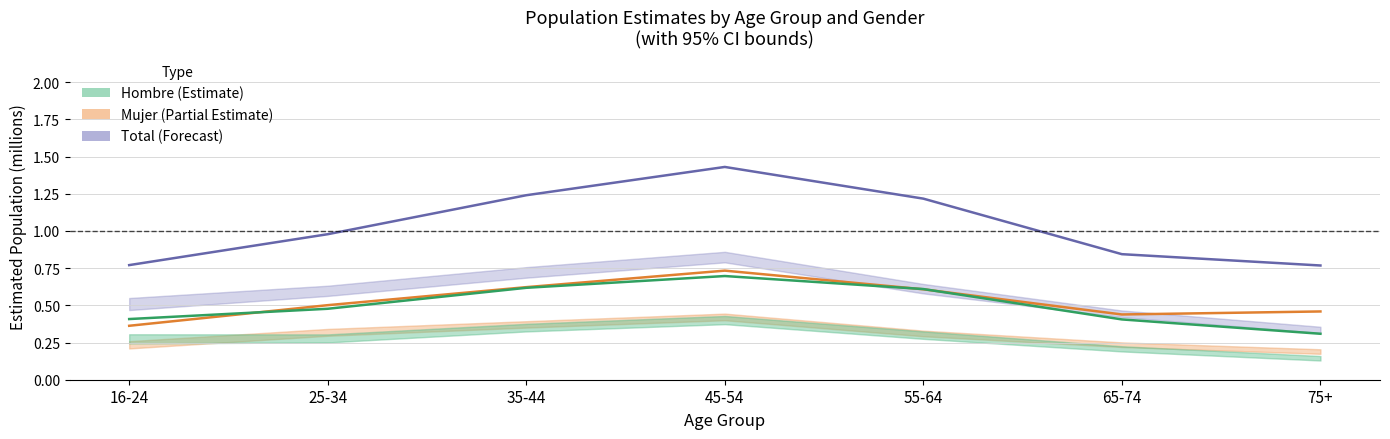

At which label does Mujer reach its minimum?

16-24